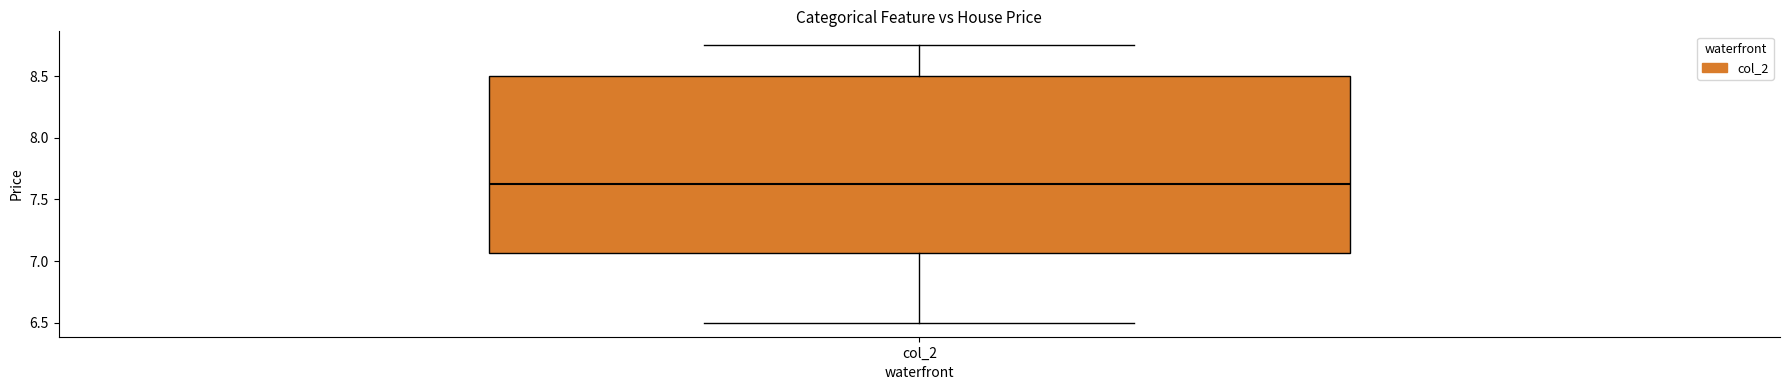

Read this box plot against the y-axis: the position of the median line, the range covered by the box, and the ends of both whiskers. The values are not printed on the chart, so give them approximately, as read against the axis.

median 7.65, box 7.05 to 8.50, whiskers 6.50 to 8.75